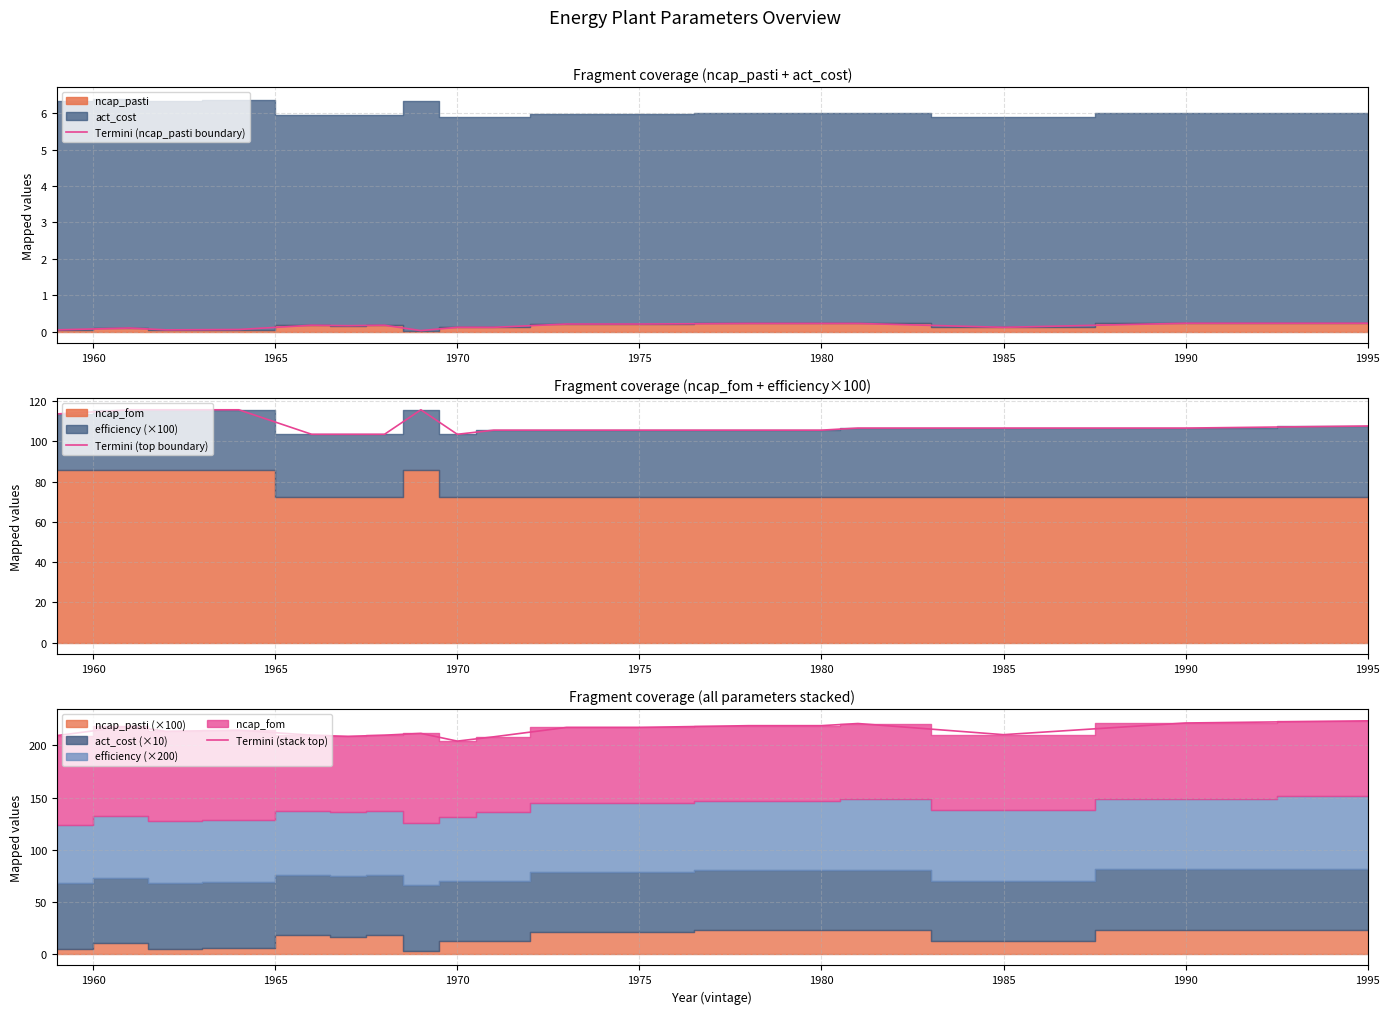

What is the difference between the maximum and second lowest values in the Termini (top boundary) series?

12.2